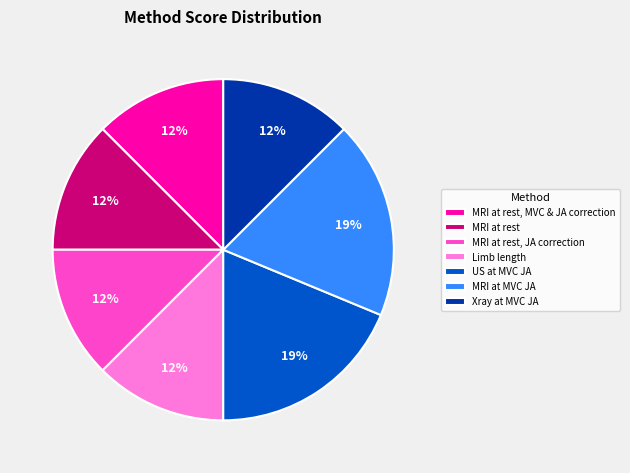

Count the number of slices in the pie.

7